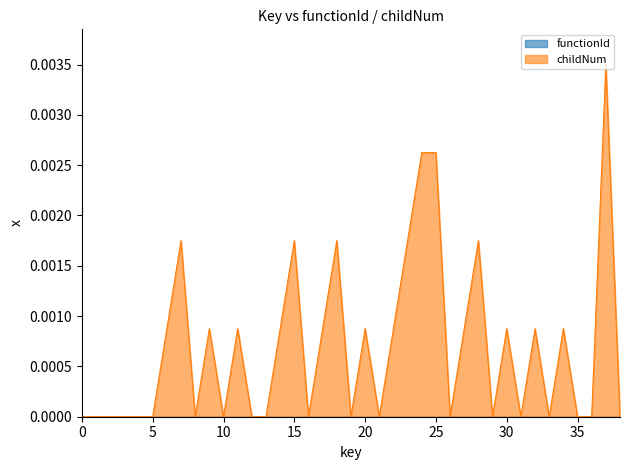

Which series has the largest total across all categories?

childNum